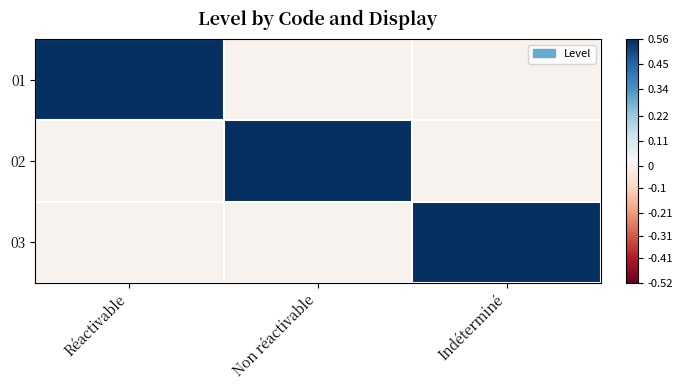

Which series has the largest total across all categories?

01